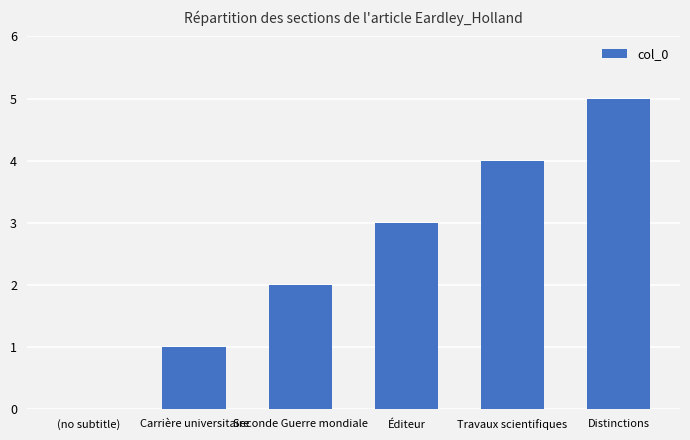

Reading left to right, list all the values displayed in this chart.

(no subtitle)=0	Carrière universitaire=1	Seconde Guerre mondiale=2	Éditeur=3	Travaux scientifiques=4	Distinctions=5